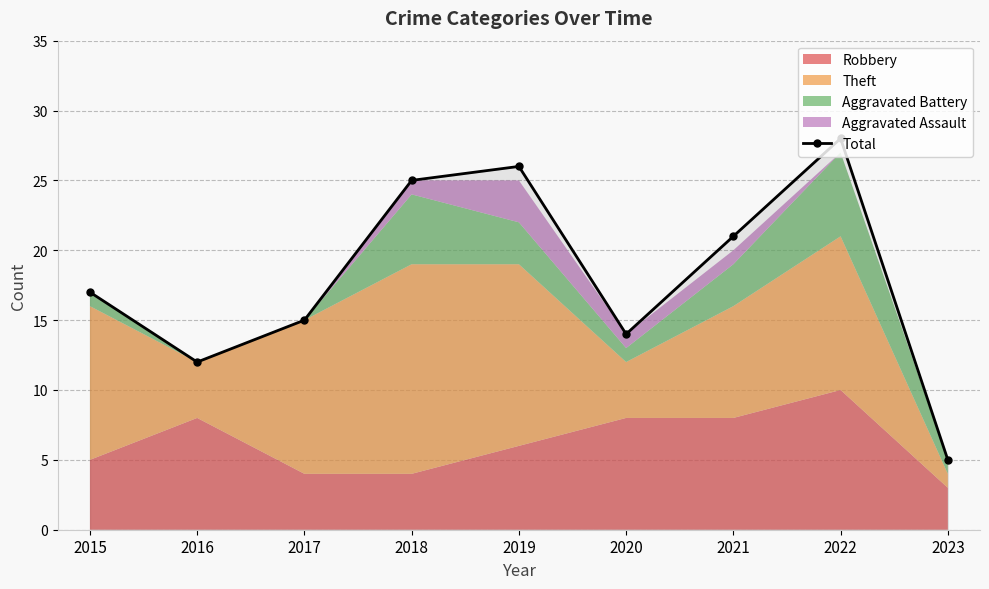

What is the maximum value shown in the chart?

28